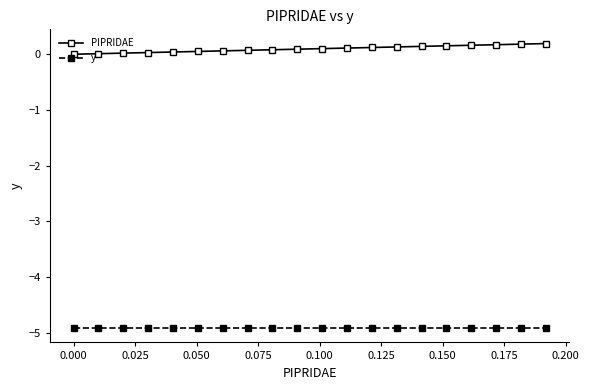

Is this an area chart (filled region under the line)?

No